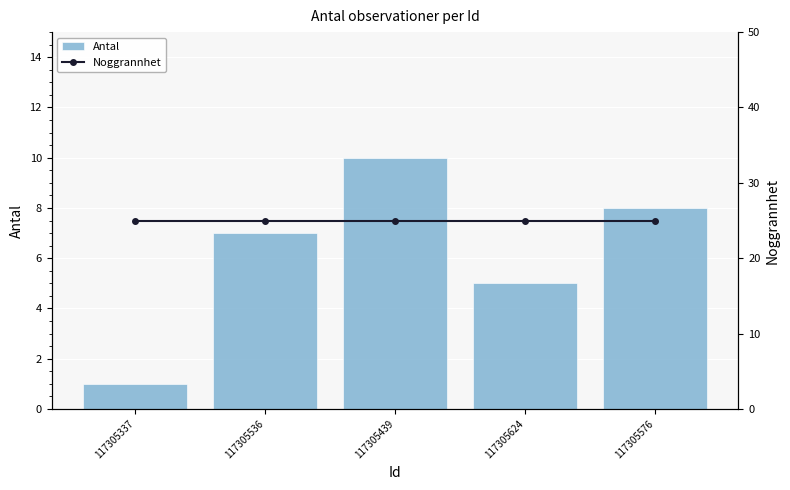

Which series has the largest range (max minus min)?

Antal